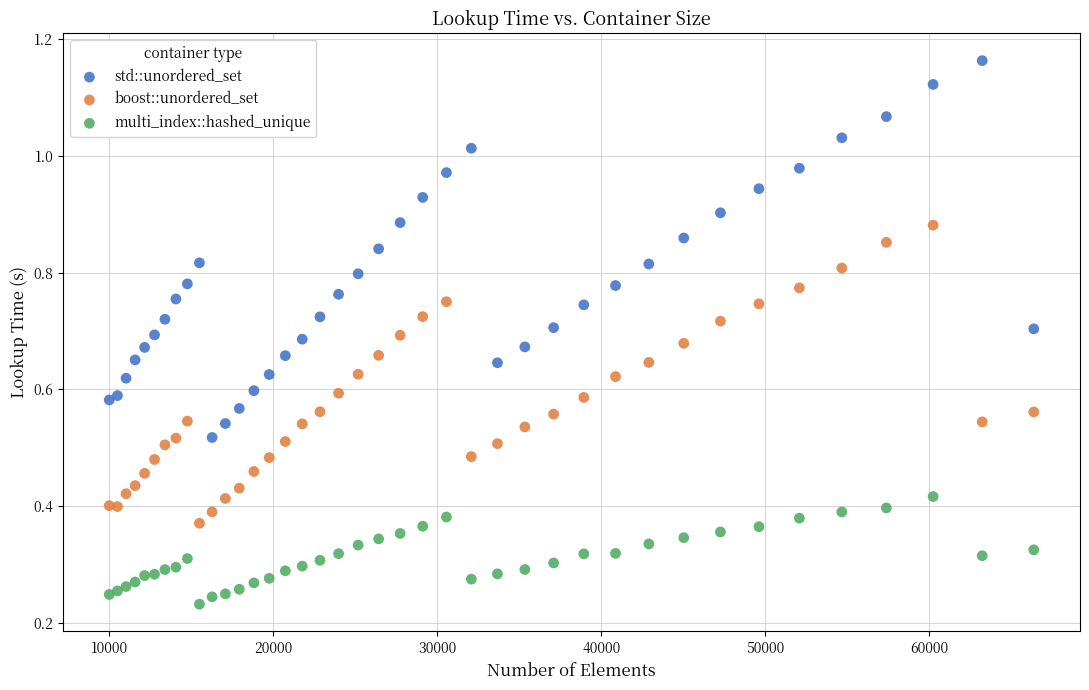

What are all the series names shown in the legend?

std::unordered_set, boost::unordered_set, multi_index::hashed_unique